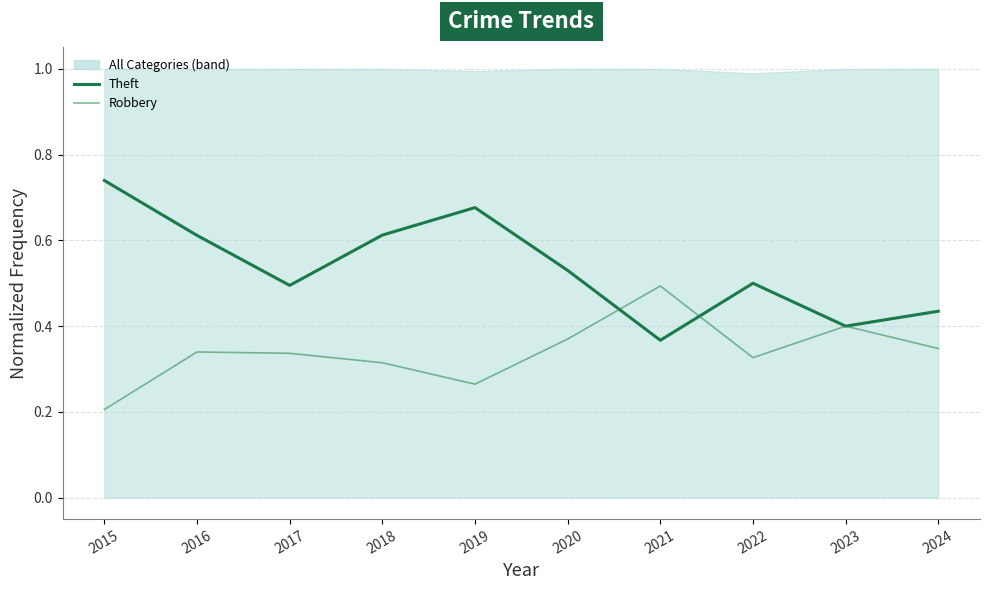

Reading left to right, what are all the values shown in this chart?

Theft: 2015=0.7	2016=0.6	2017=0.5	2018=0.6	2019=0.7	2020=0.5	2021=0.4	2022=0.5	2023=0.4	2024=0.4
Robbery: 2015=0.2	2016=0.3	2017=0.3	2018=0.3	2019=0.3	2020=0.4	2021=0.5	2022=0.3	2023=0.4	2024=0.3